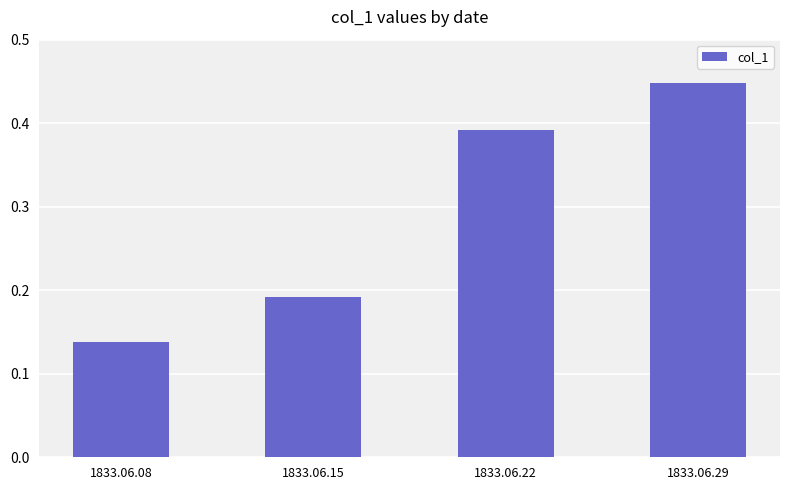

What is the sum of the values at 1833.06.08 and 1833.06.15?

0.3